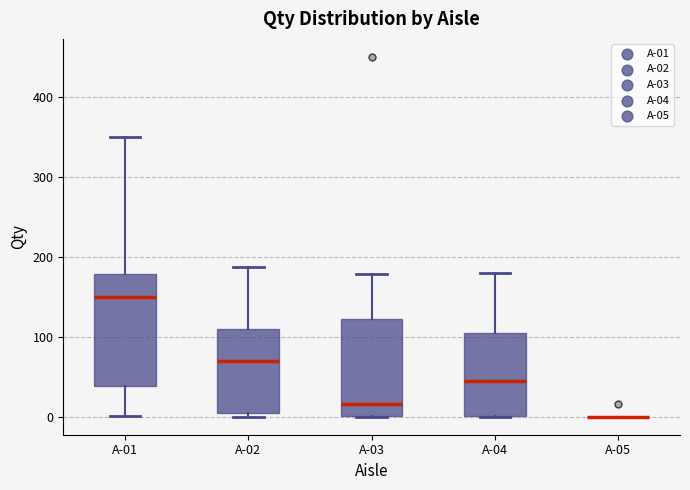

Reading left to right, read every box against the y-axis: the position of its median line, the range the box covers, and the ends of its whiskers. The values are not printed on the chart, so give them approximately, as read against the axis.

A-01: median 150, box 40 to 180, whiskers 0 to 350
A-02: median 70, box 0 to 110, whiskers 0 (just below the box's lower edge) to 190
A-03: median 20, box 0 to 120, whiskers 0 to 180
A-04: median 50, box 0 to 100, whiskers 0 to 180
A-05: box collapsed to a line at 0, whiskers 0 to 0